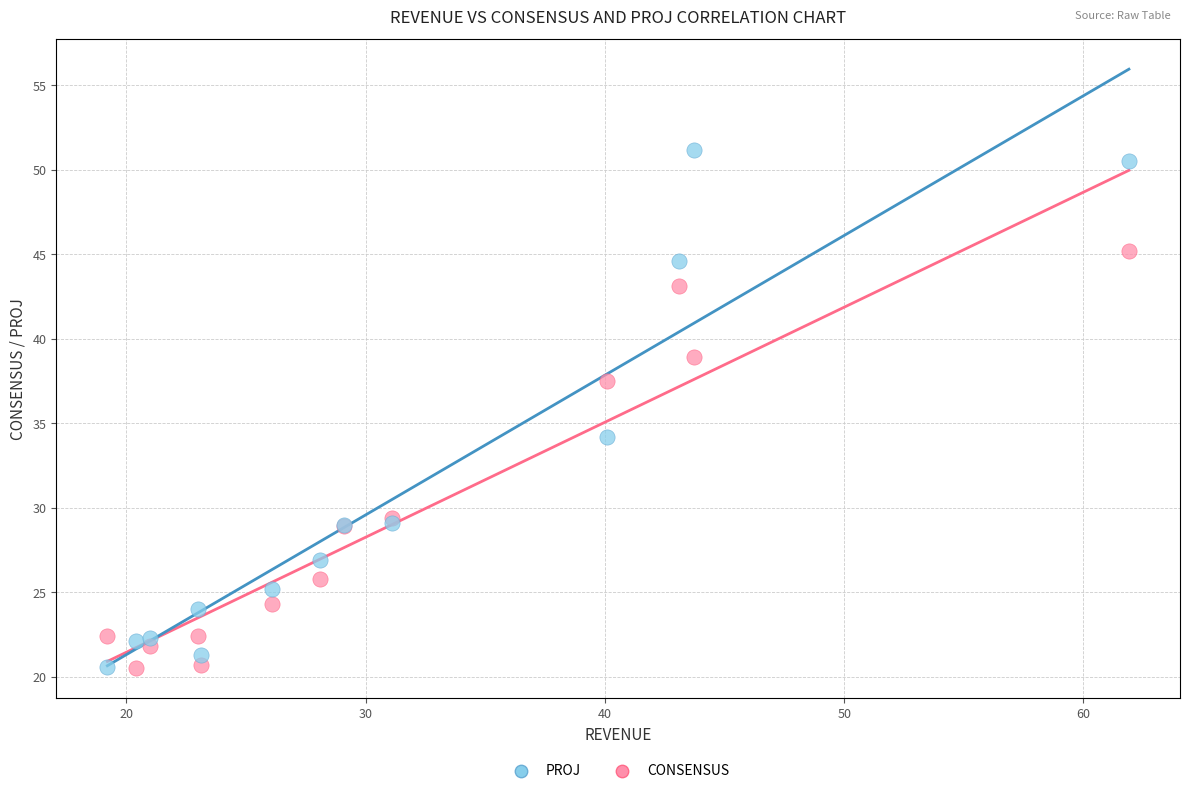

Which series contains the highest Y value?

PROJ